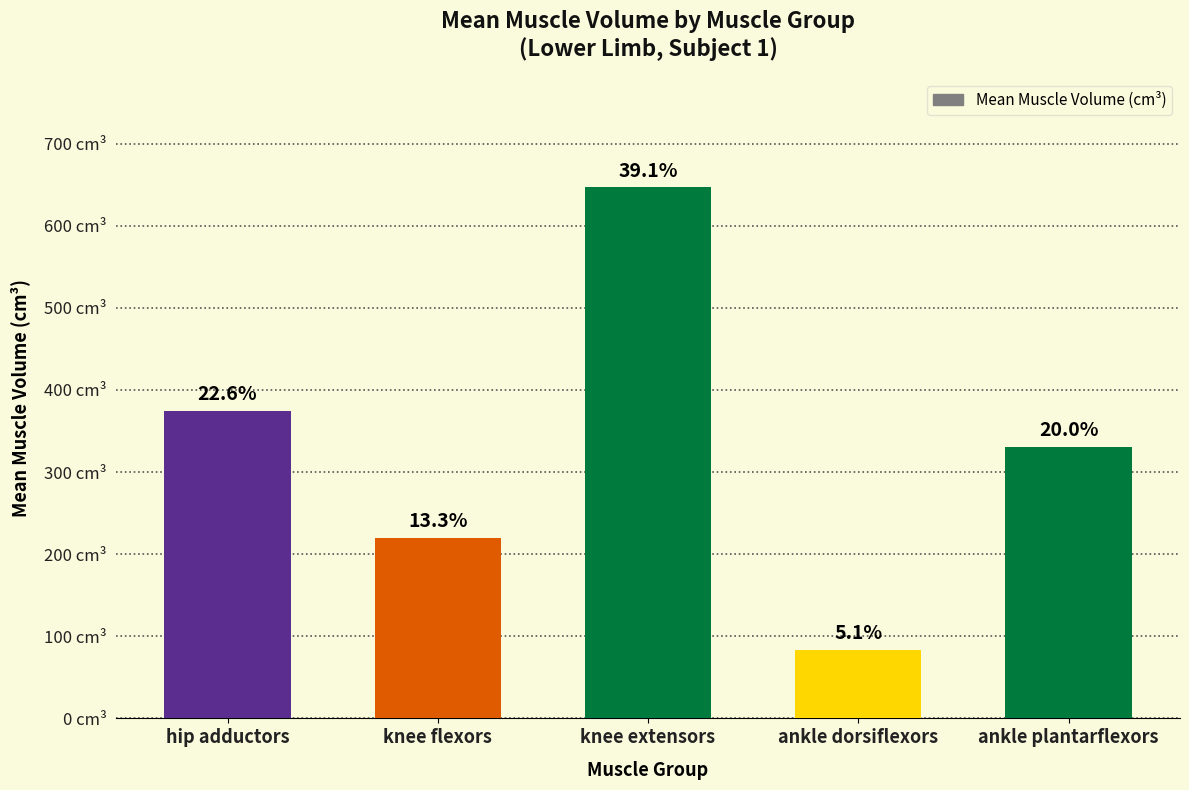

What is the sum of all values?

1655.7